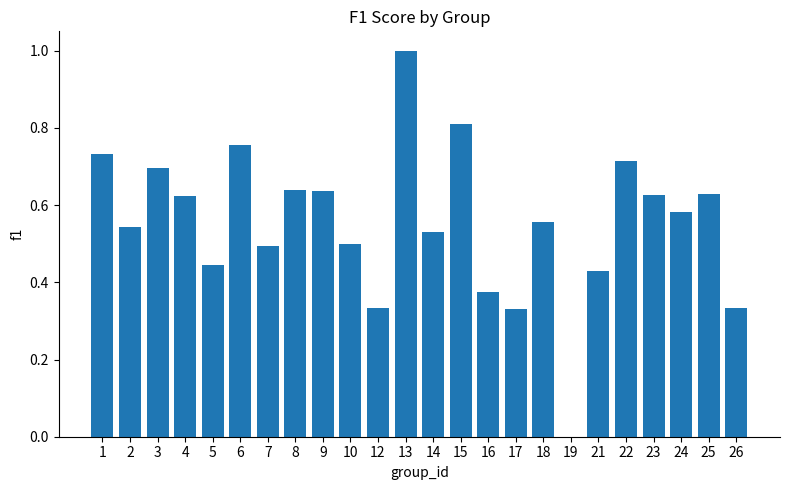

Between 3 and 12, which is larger?

3